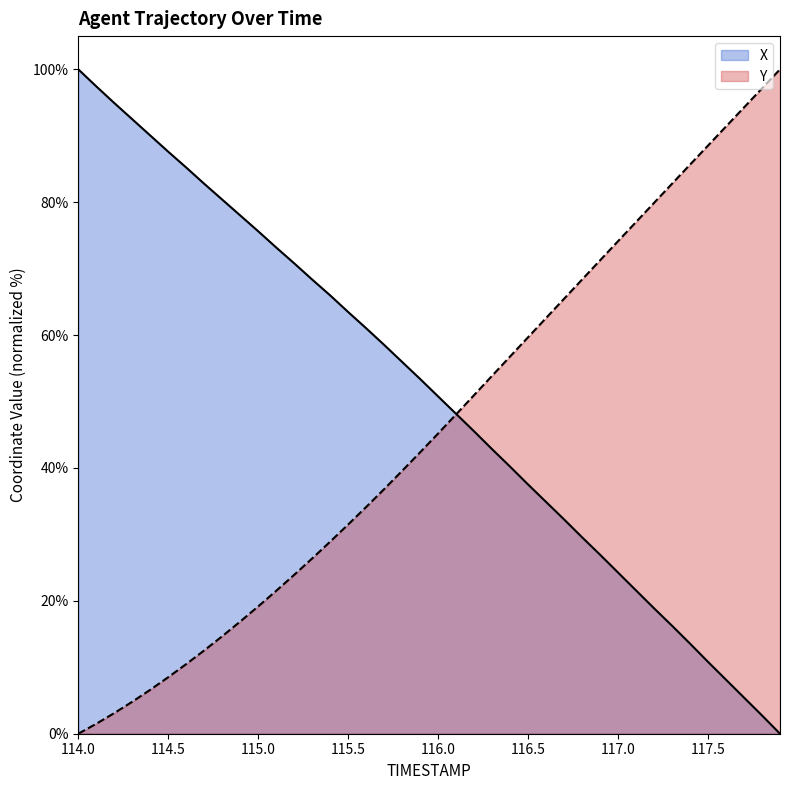

What is the label of the 4th point from the right?

117.6